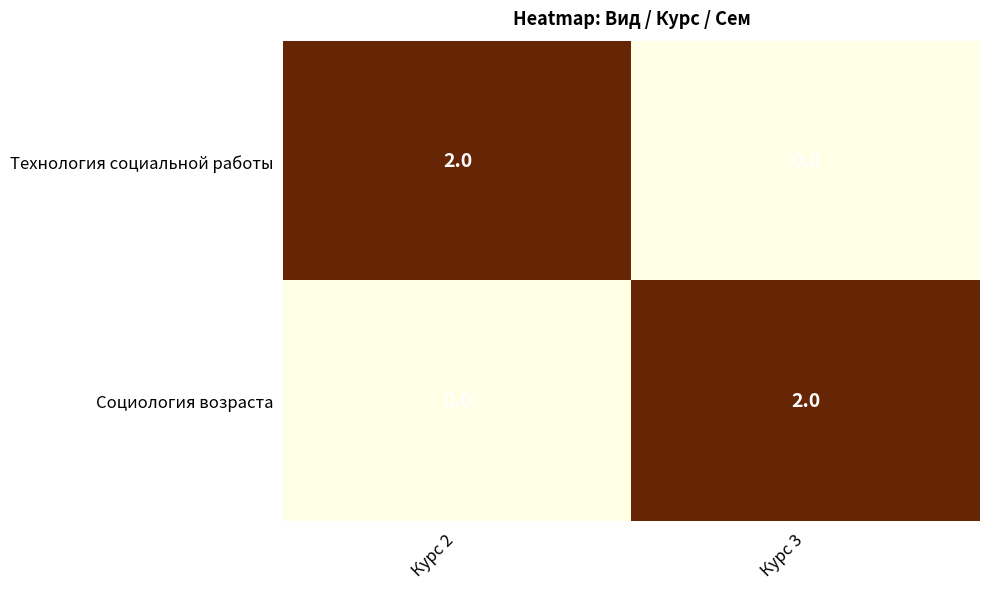

True or false: Технология социальной работы has a value of 1 at Курс 3.

False